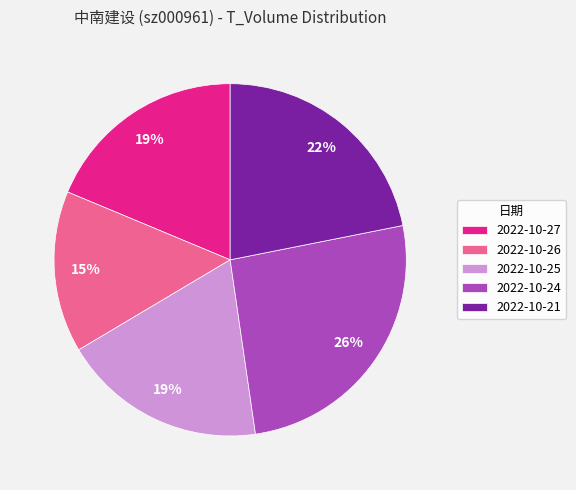

Is the sum of 2022-10-25 and 2022-10-26 greater than half?

No